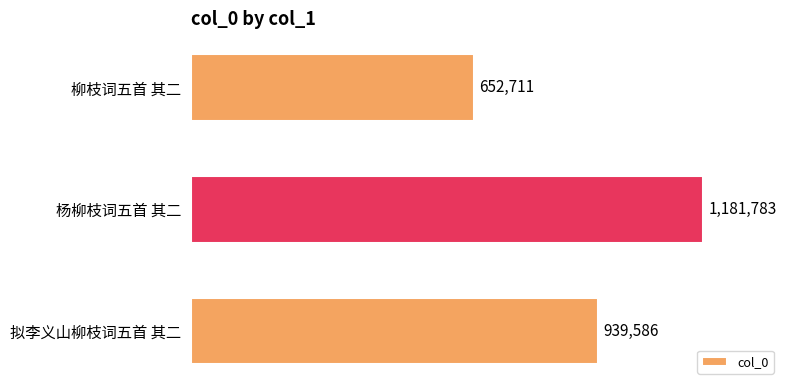

List the labels in order of value, smallest first.

柳枝词五首 其二, 拟李义山柳枝词五首 其二, 杨柳枝词五首 其二